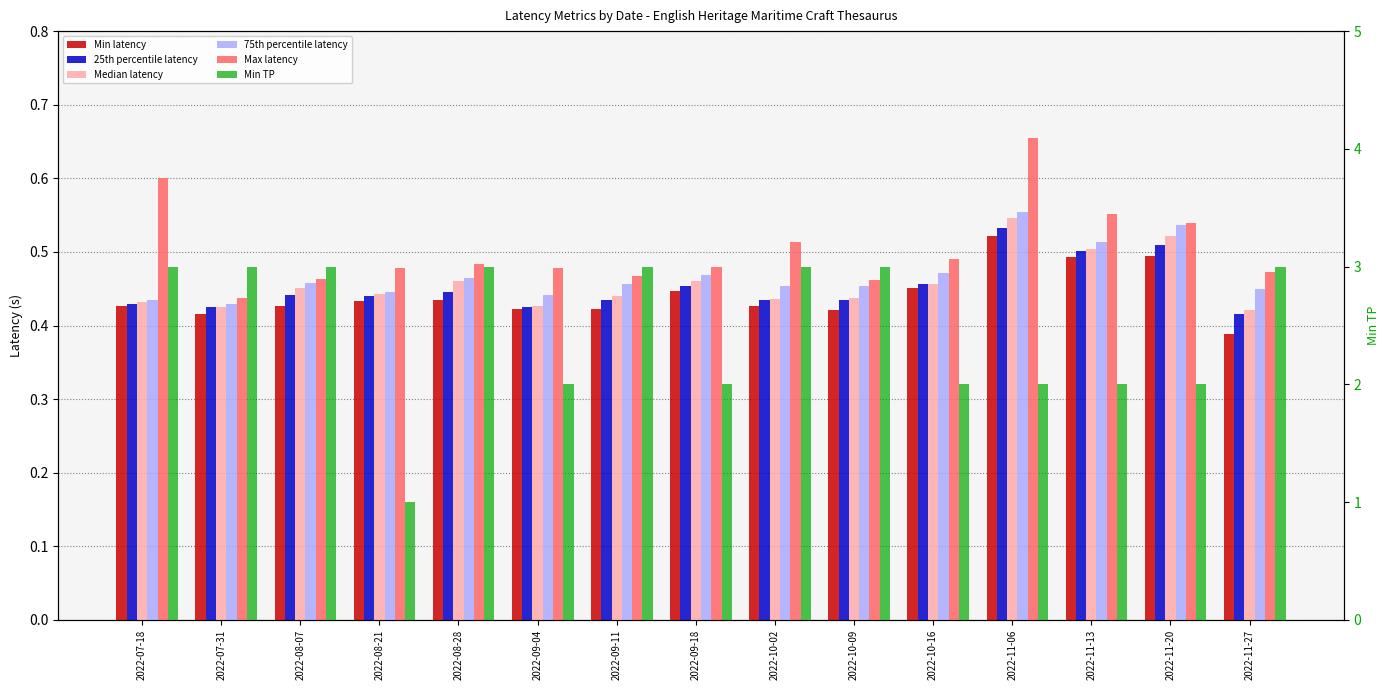

What is the difference between the maximum and minimum values in the Max latency series?

0.2